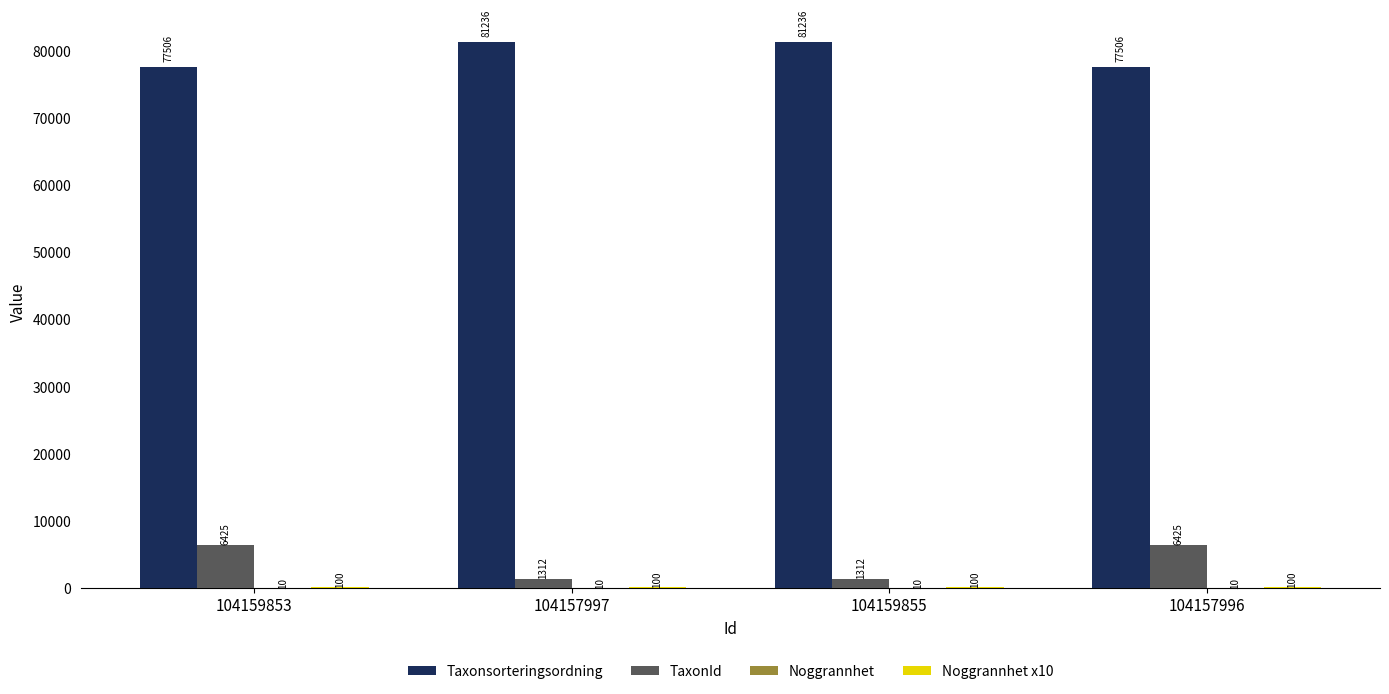

How many TaxonId values are between 1312 and 6425?

4